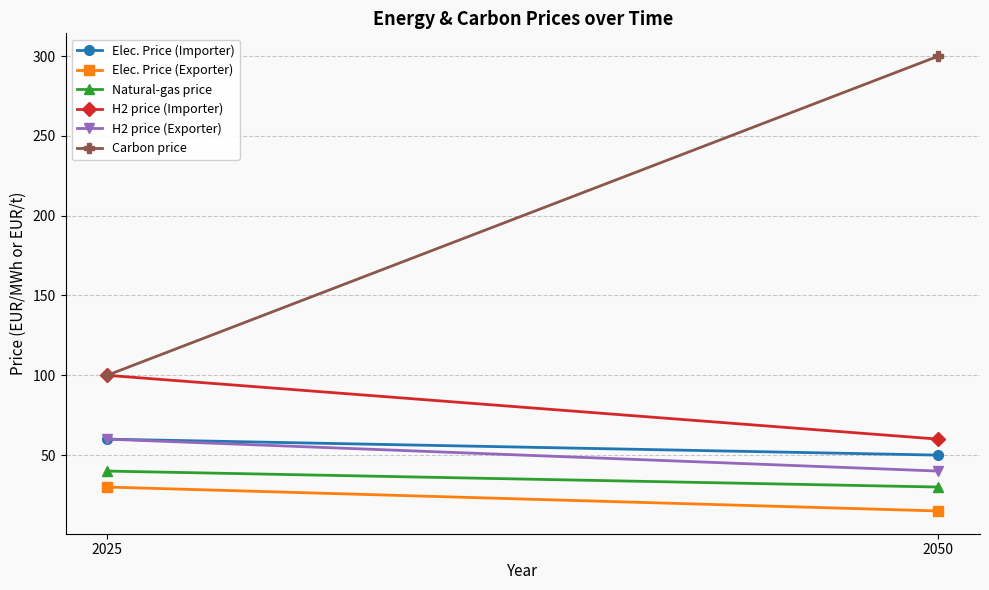

What value does the Elec. Price (Exporter) series have at 2050?

15